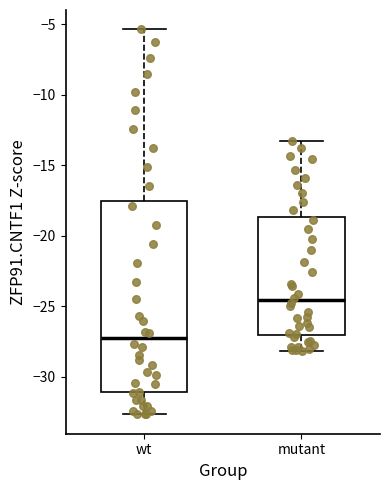

Where does the lower whisker of the box for wt end on the y-axis? The values are not printed on the chart, so give them approximately, as read against the axis.

-32.5